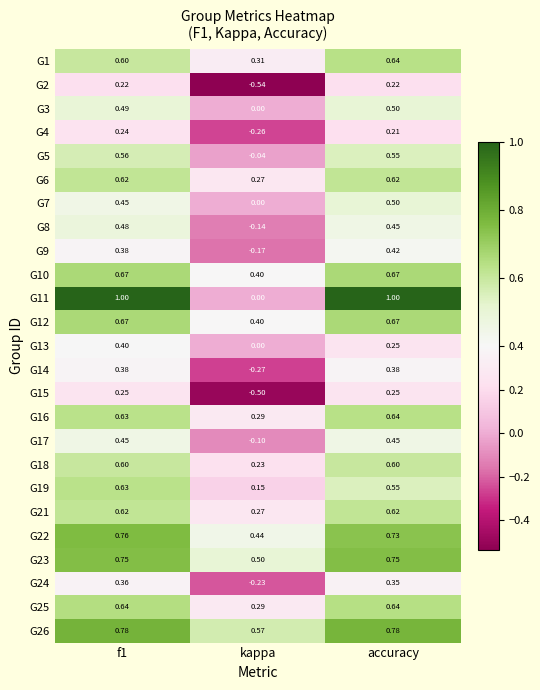

At which label does G10 reach its minimum?

kappa